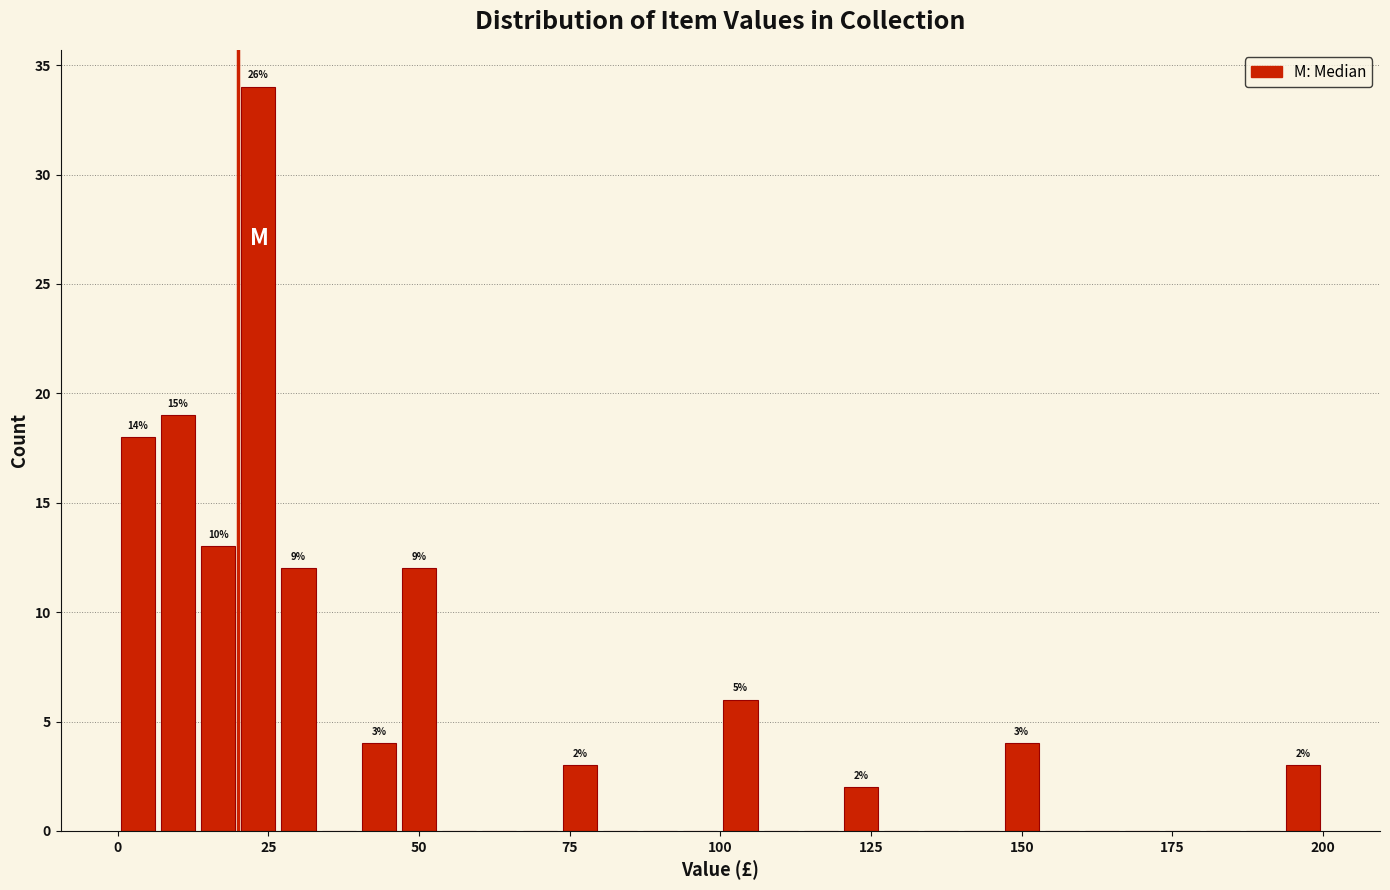

Read against the x-axis, roughly where is the centre of the tallest bar?

25